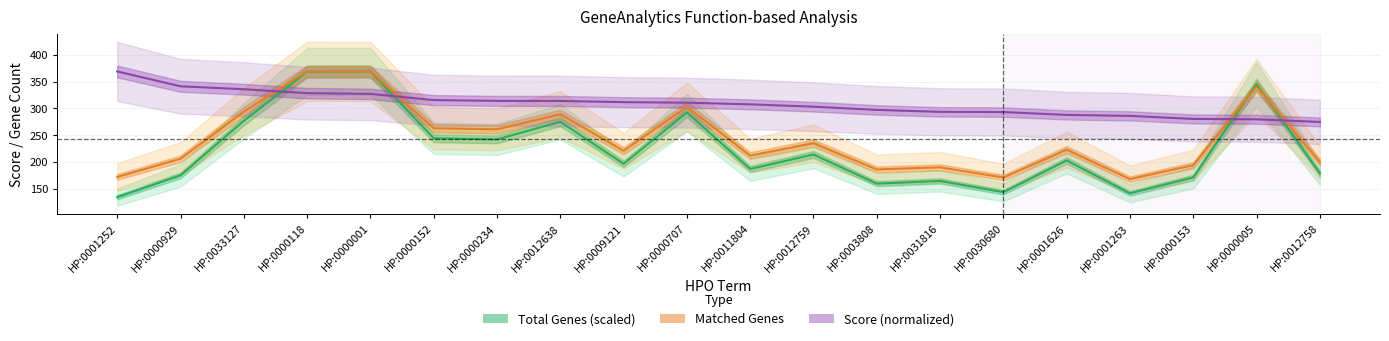

Which label corresponds to the largest value in the chart?

HP:0000001